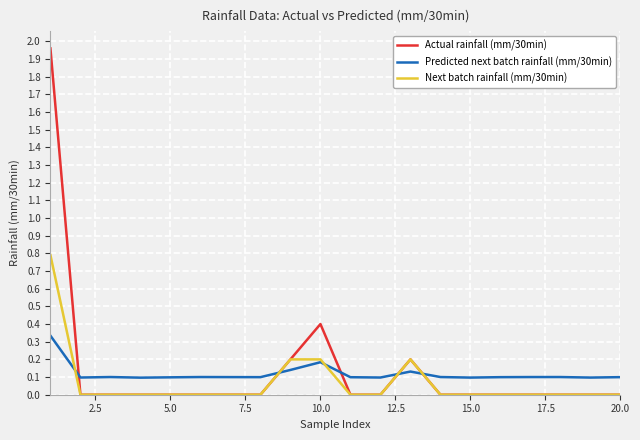

Rank the series by their maximum value, from highest to lowest.

Actual rainfall (mm/30min), Next batch rainfall (mm/30min), Predicted next batch rainfall (mm/30min)